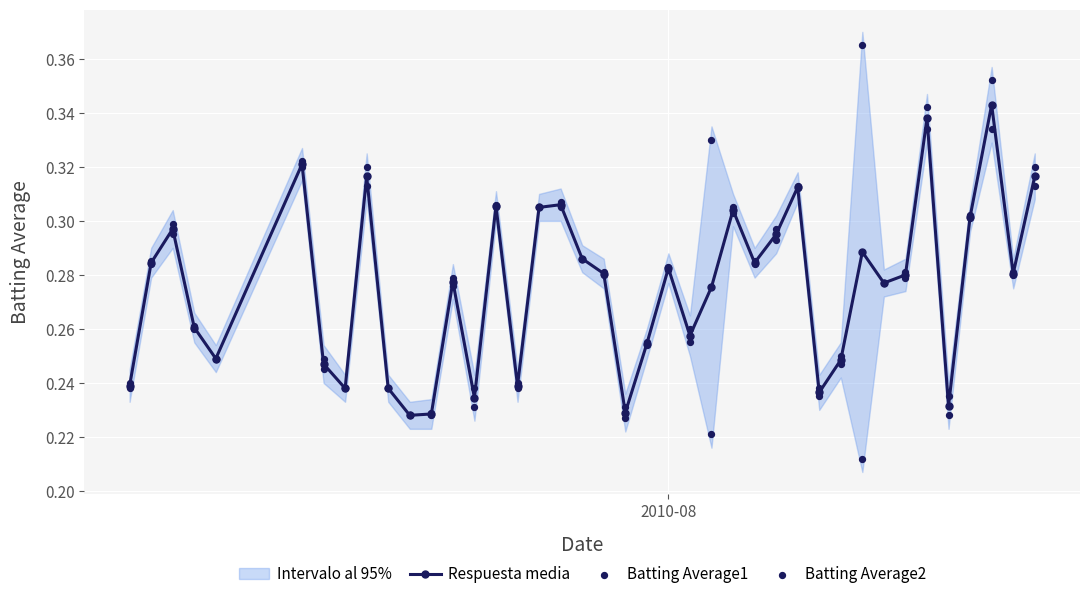

Which series contains the highest Y value?

Batting Average2